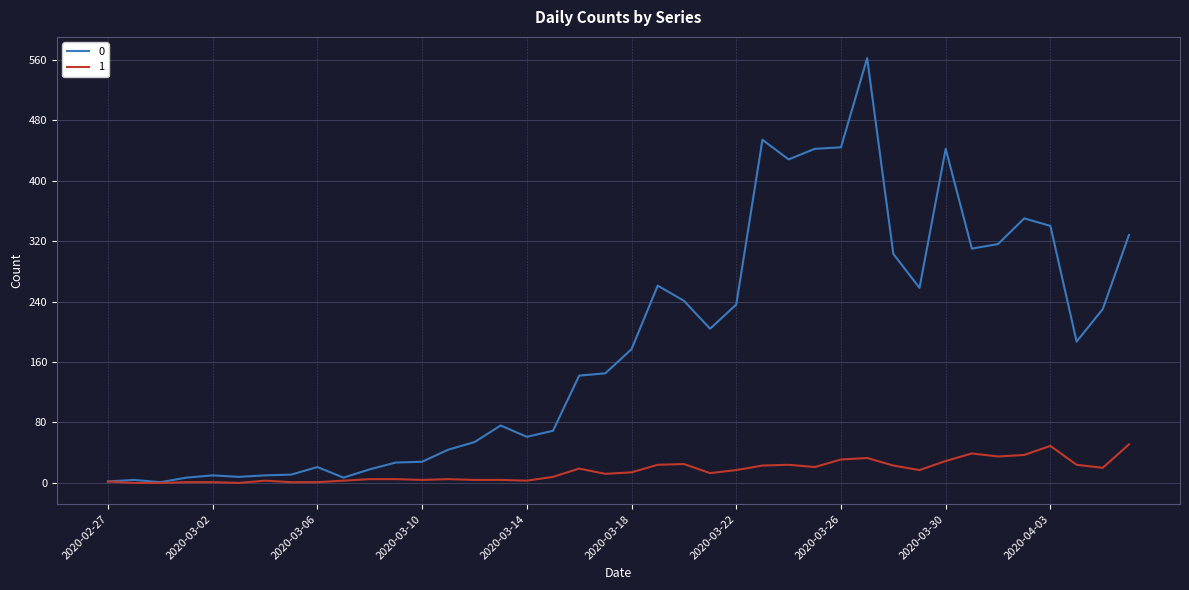

What is the maximum value shown in the chart?

562